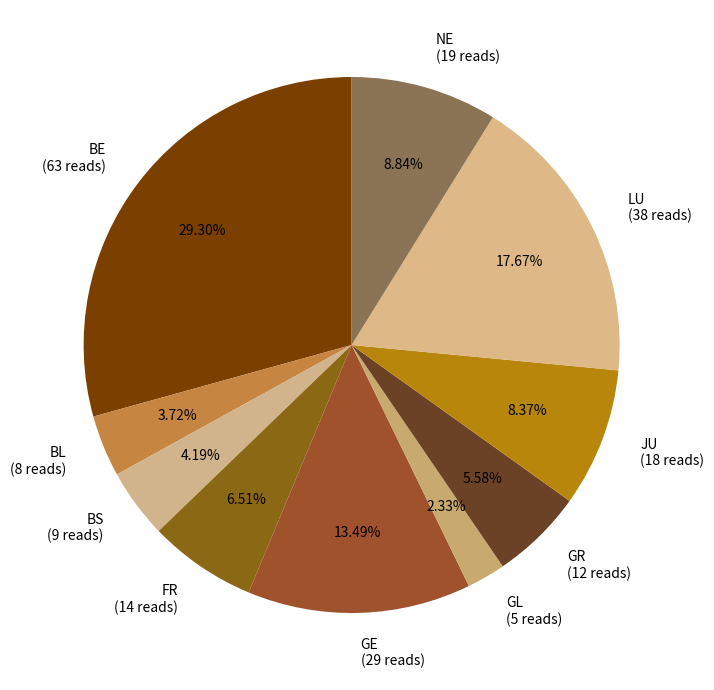

To the nearest percent, what portion does JU represent?

8%